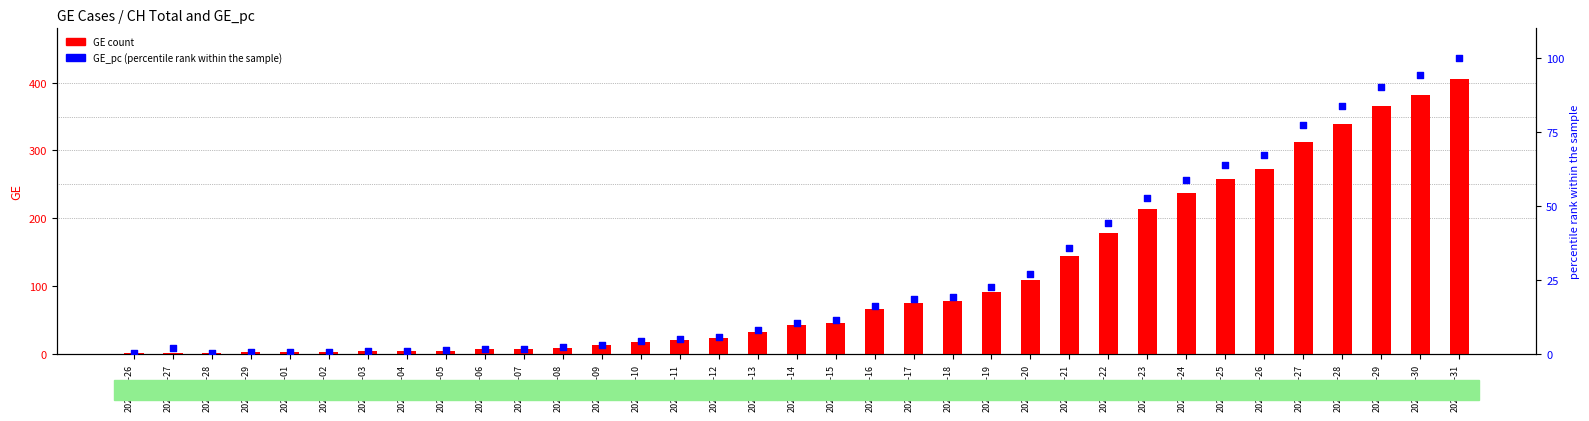

At how many categories does at least one series exceed 99?

12